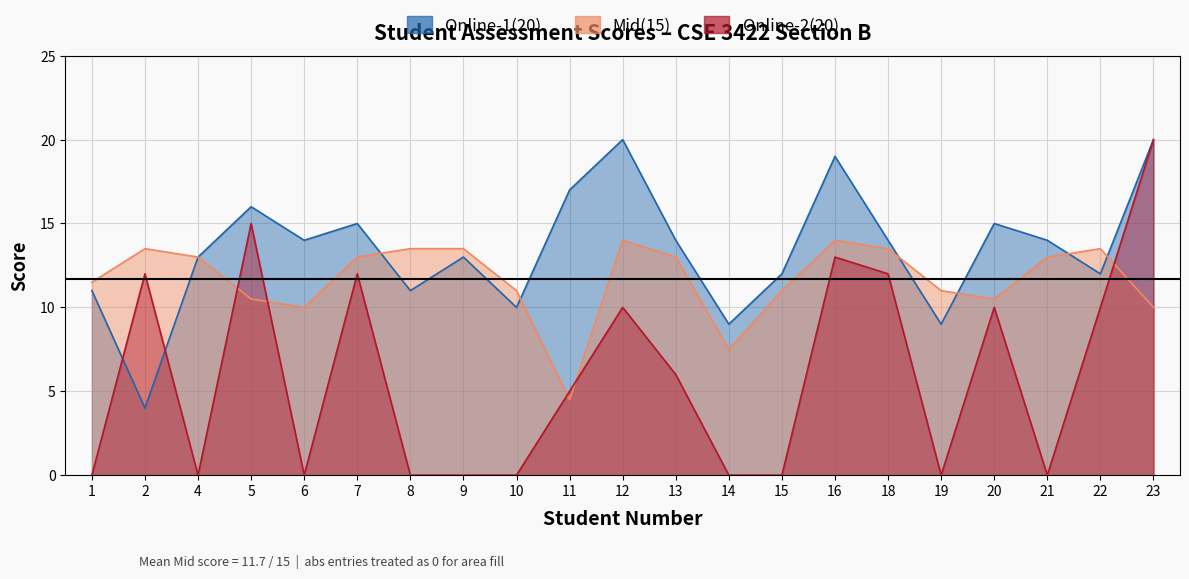

At which category does the chart reach its minimum across all series?

1